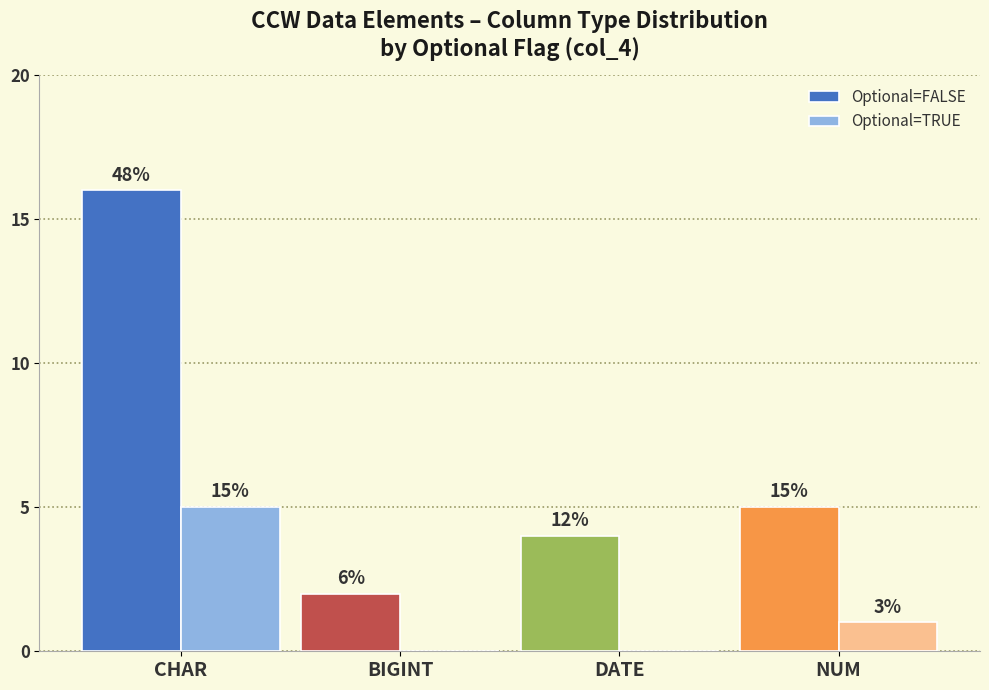

What are all the series names shown in the legend?

Optional=FALSE, Optional=TRUE